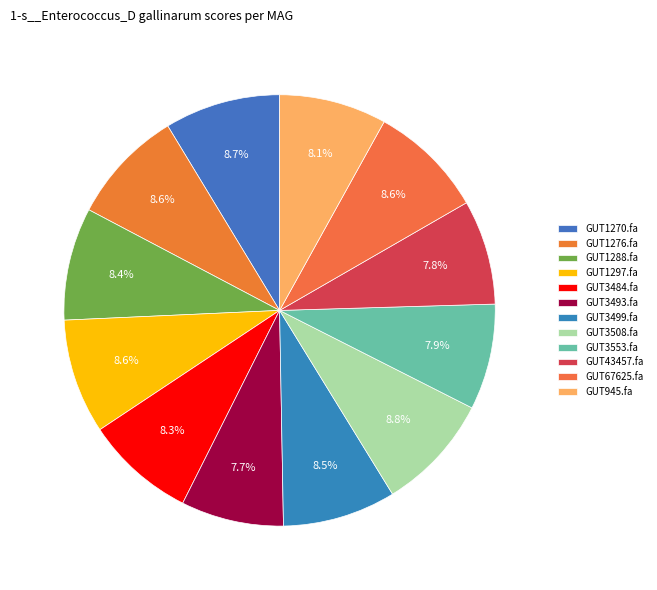

Count the number of slices in the pie.

12